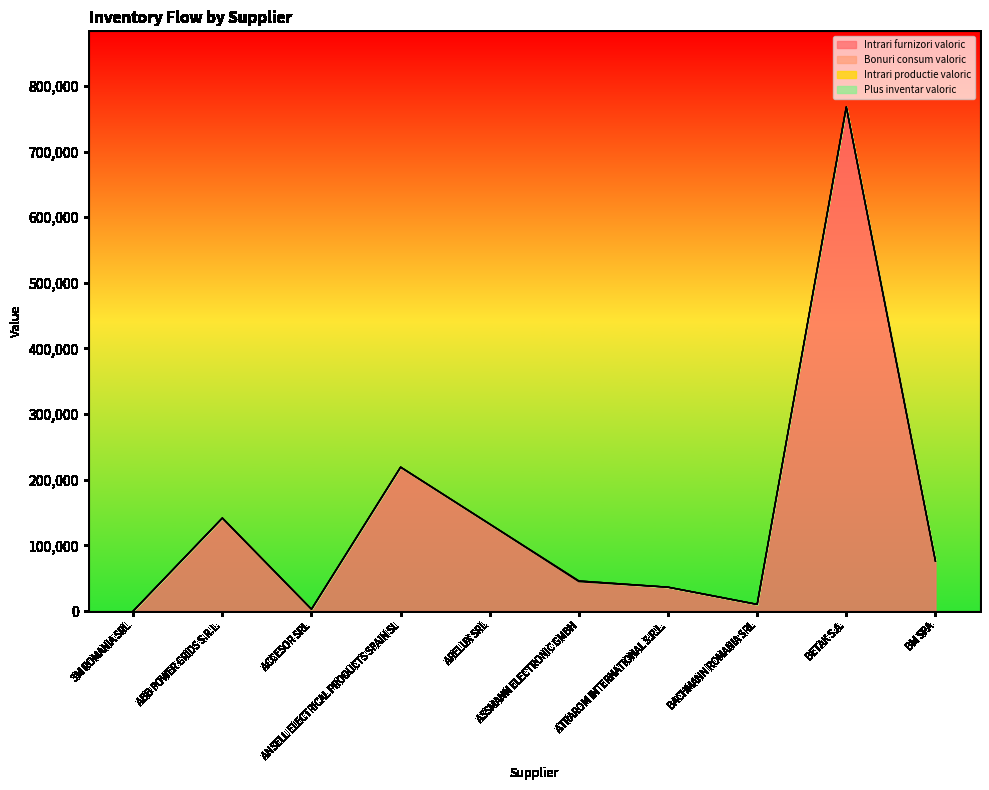

At which label does Intrari furnizori valoric first exceed 76155?

ABB POWER GRIDS S.R.L.